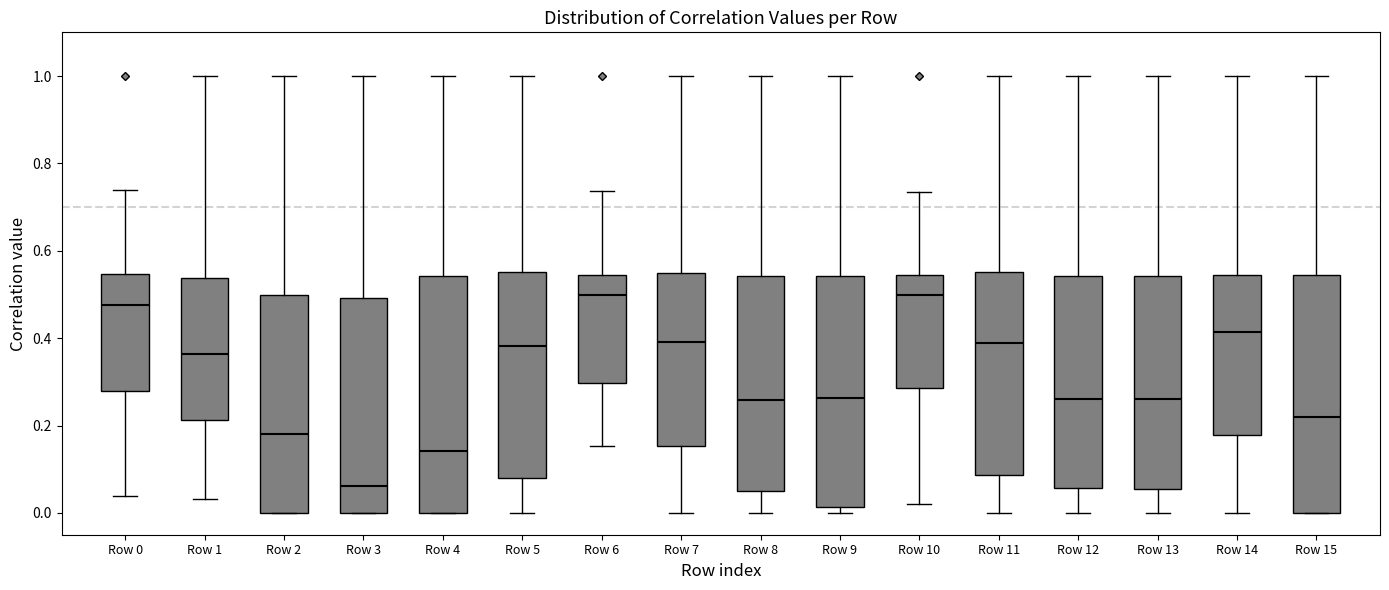

Reading left to right, transcribe this box plot: for each box, give where its median line is, the range the box spans, and where its two whiskers end, as read against the y-axis. The values are not printed on the chart, so give them approximately, as read against the axis.

Row 0: median 0.48, box 0.28 to 0.54, whiskers 0.04 to 0.74
Row 1: median 0.36, box 0.22 to 0.54, whiskers 0.04 to 1.00
Row 2: median 0.18, box 0.00 to 0.50, whiskers 0.00 to 1.00
Row 3: median 0.06, box 0.00 to 0.50, whiskers 0.00 to 1.00
Row 4: median 0.14, box 0.00 to 0.54, whiskers 0.00 to 1.00
Row 5: median 0.38, box 0.08 to 0.56, whiskers 0.00 to 1.00
Row 6: median 0.50, box 0.30 to 0.54, whiskers 0.16 to 0.74
Row 7: median 0.40, box 0.16 to 0.54, whiskers 0.00 to 1.00
Row 8: median 0.26, box 0.06 to 0.54, whiskers 0.00 to 1.00
Row 9: median 0.26, box 0.02 to 0.54, whiskers 0.00 to 1.00
Row 10: median 0.50, box 0.28 to 0.54, whiskers 0.02 to 0.74
Row 11: median 0.38, box 0.08 to 0.56, whiskers 0.00 to 1.00
Row 12: median 0.26, box 0.06 to 0.54, whiskers 0.00 to 1.00
Row 13: median 0.26, box 0.06 to 0.54, whiskers 0.00 to 1.00
Row 14: median 0.42, box 0.18 to 0.54, whiskers 0.00 to 1.00
Row 15: median 0.22, box 0.00 to 0.54, whiskers 0.00 to 1.00